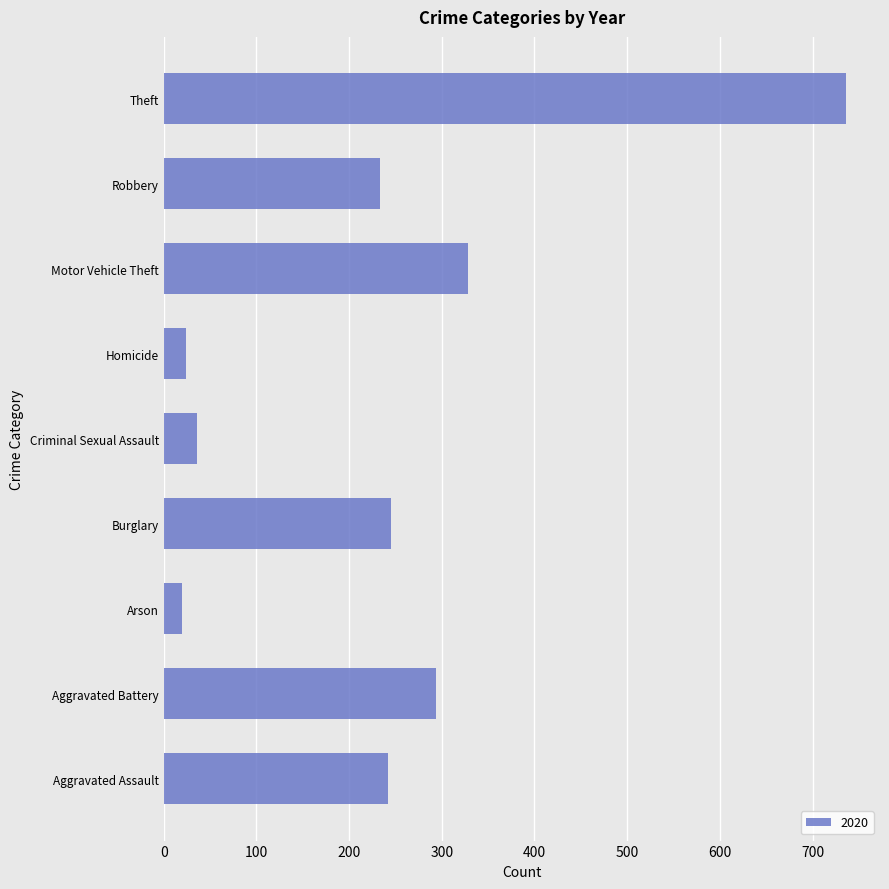

Is it true that the value at Burglary is 245?

True